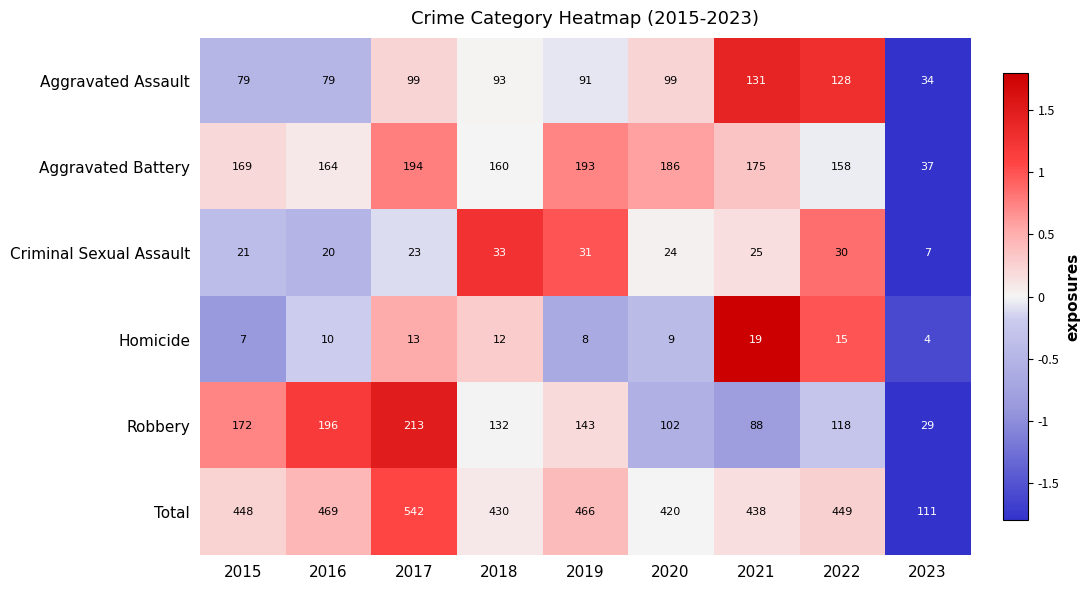

Which series changed the most between 2019 and 2022?

Aggravated Assault